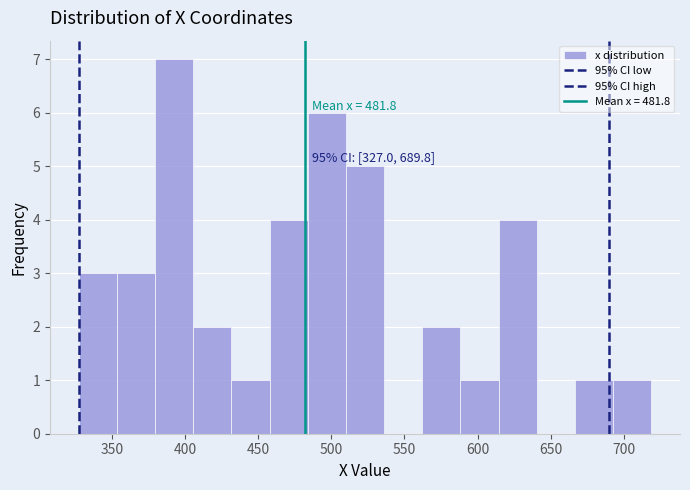

Which range on the x-axis has the tallest bar?

380 to 405